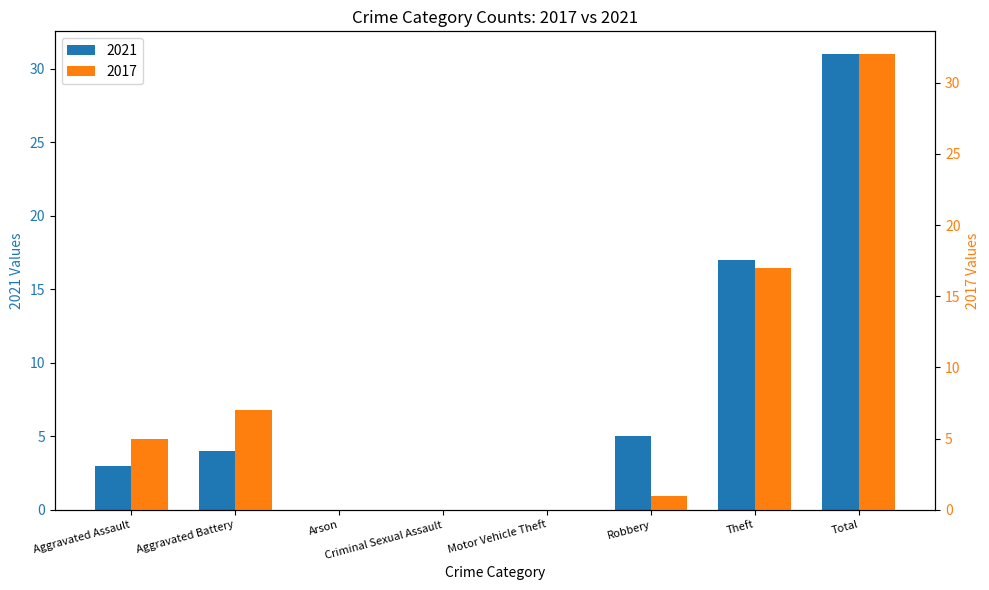

Which has a higher value, Aggravated Battery or Motor Vehicle Theft?

Aggravated Battery